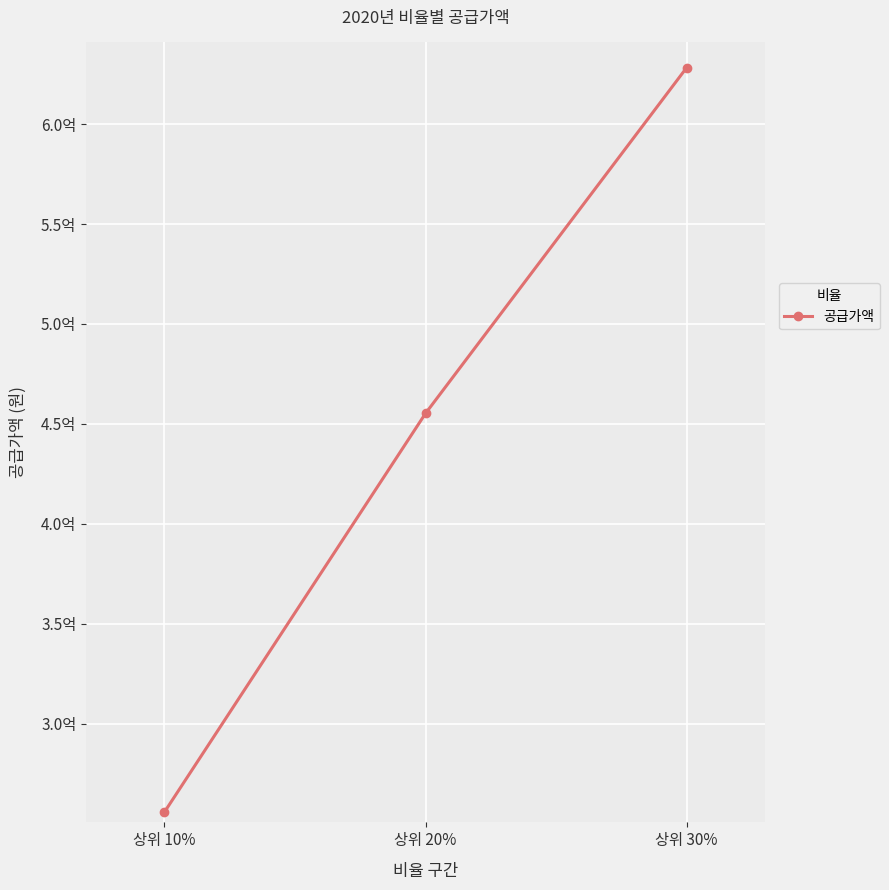

How many values are between 255649000 and 628308000?

3